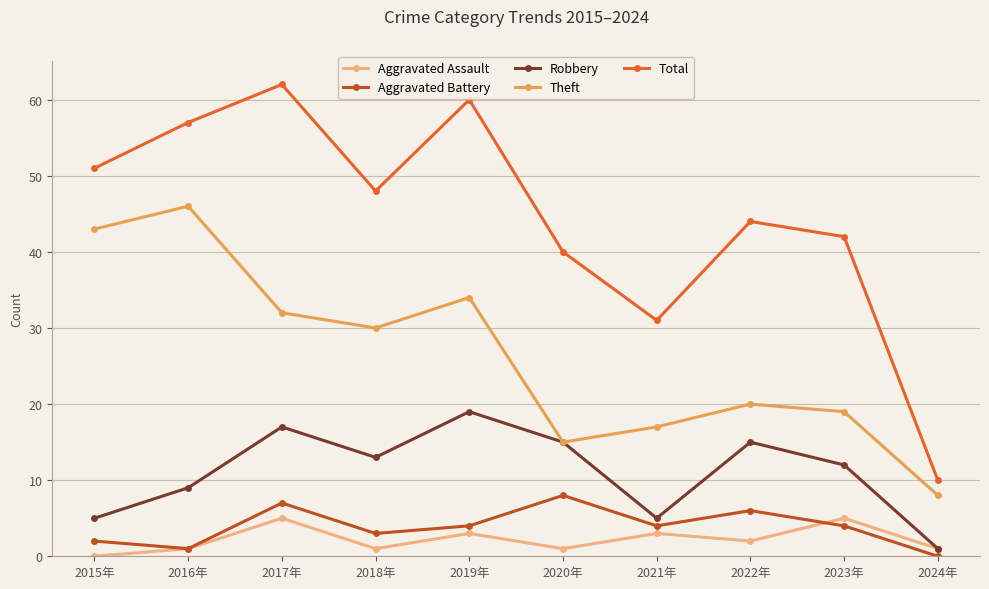

What position from the right is 2023年?

2